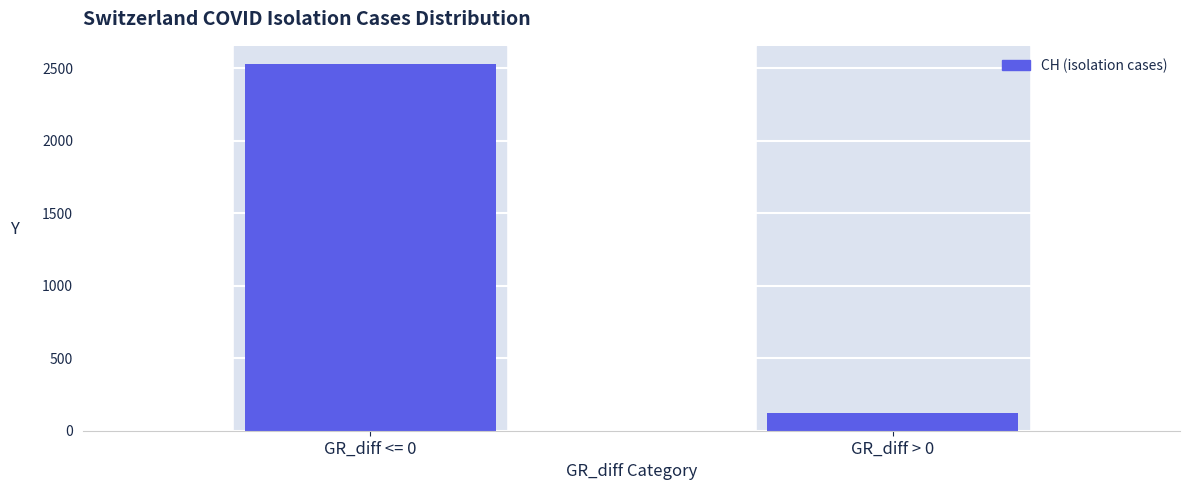

What position from the right is GR_diff <= 0?

2